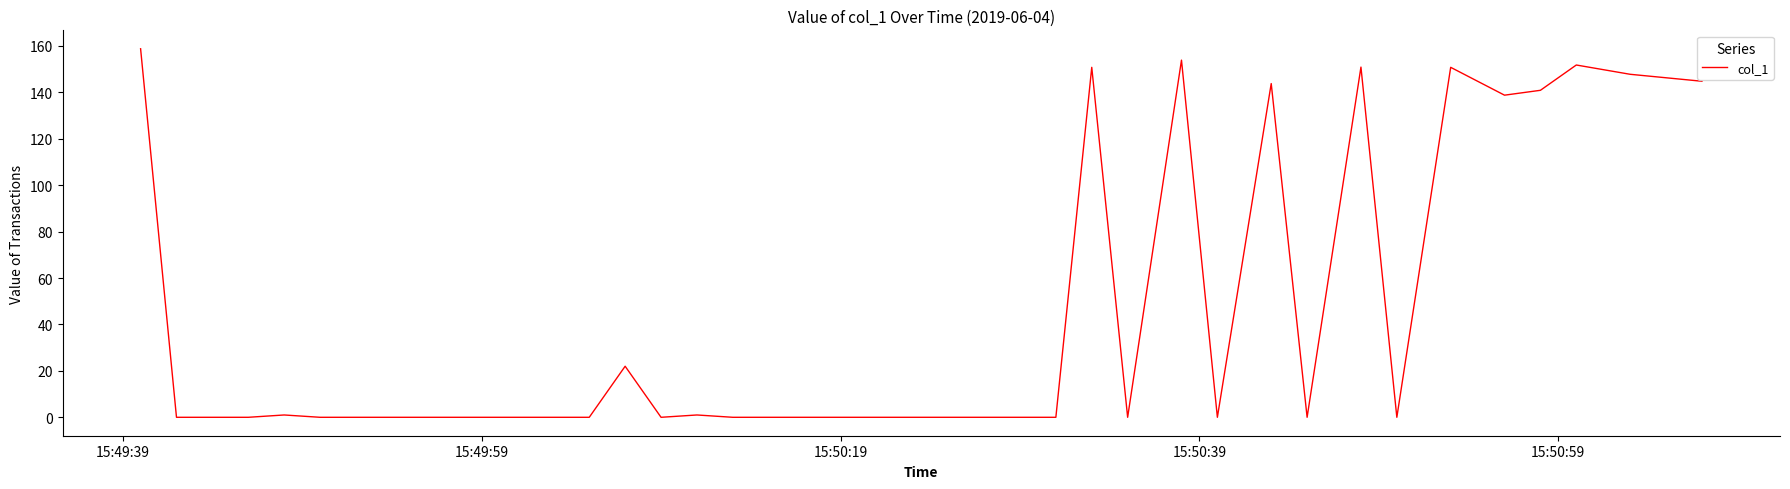

What is the difference between the second highest and minimum values?

153.9